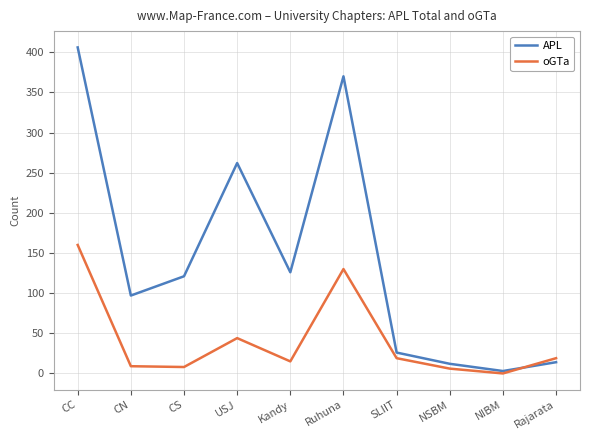

Where is oGTa nearest to the value 80?

USJ